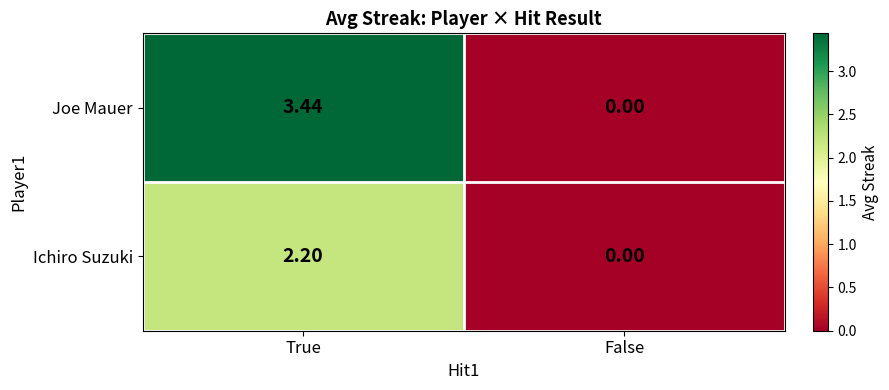

Which label corresponds to the smallest value in the chart?

False